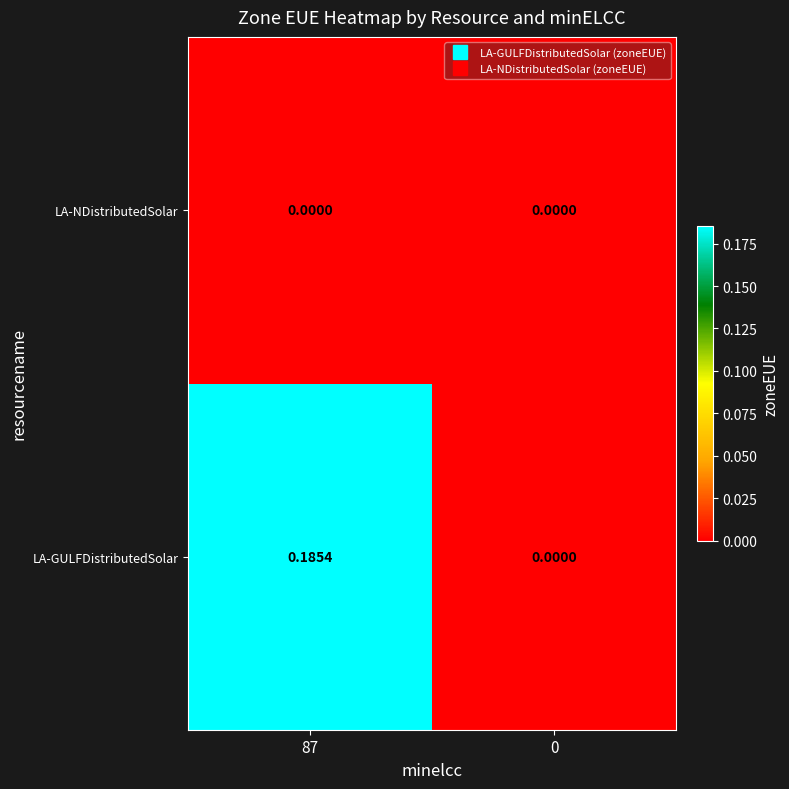

Which series has the widest spread of values?

LA-GULFDistributedSolar